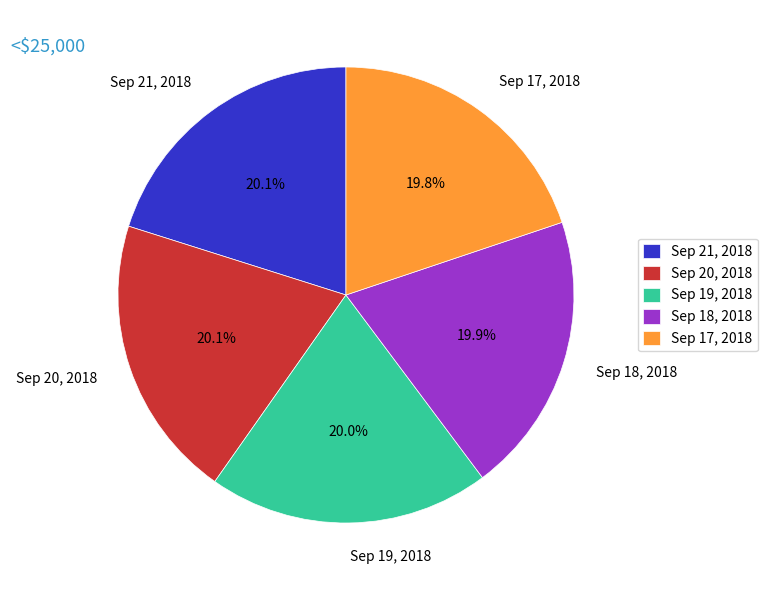

How many segments does this pie chart have?

5